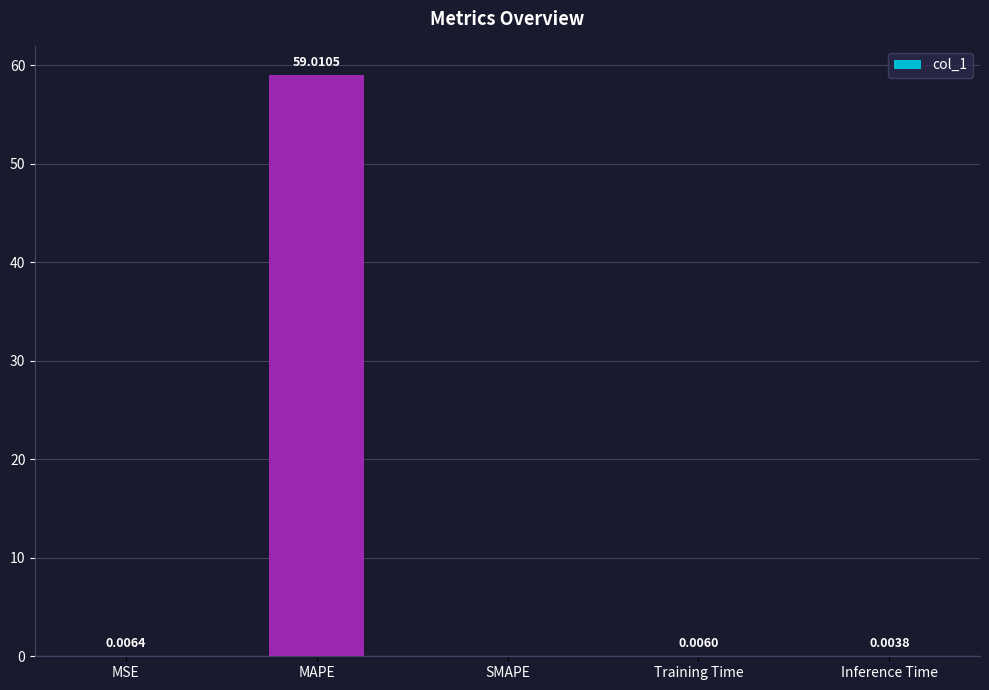

Which has a higher value, MSE or Training Time?

MSE